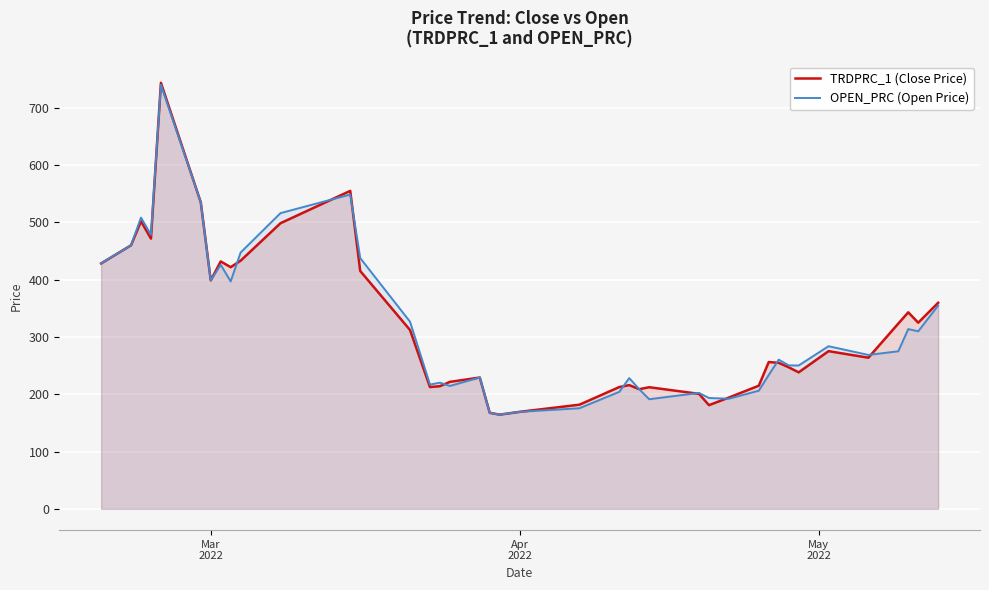

Reading right to left, transcribe all the data shown in this chart.

TRDPRC_1 (Close Price): 359.8	325.0	343.1	323.5	263.8	275.3	238.3	247.1	254.9	256.3	215.0	194.3	181.0	200.8	212.3	208.9	216.0	212.6	181.8	169.3	164.5	167.6	229.3	221.7	214.2	212.6	312.2	415.3	555.2	498.7	433.3	421.9	432.0	398.8	535.2	743.9	471.8	502.1	460.2	428.5
OPEN_PRC (Open Price): 354.9	310.0	313.8	275.1	268.7	283.9	250.3	250.5	260.5	233.7	206.2	192.3	193.5	202.4	191.3	208.9	228.3	204.2	175.6	169.3	164.5	167.6	229.3	214.6	220.2	217.0	326.7	437.8	548.8	516.3	447.6	397.1	426.1	398.8	535.2	740.4	478.5	508.5	460.2	428.5